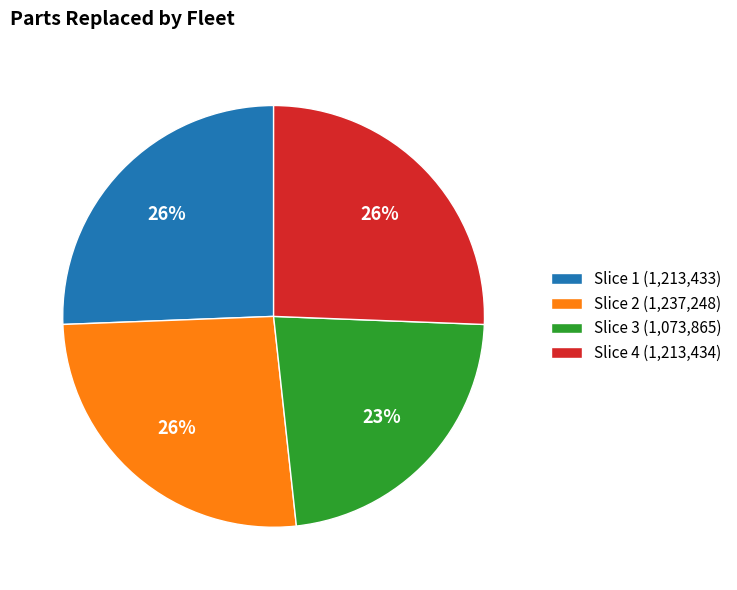

Is there any slice that represents more than half of the pie?

No